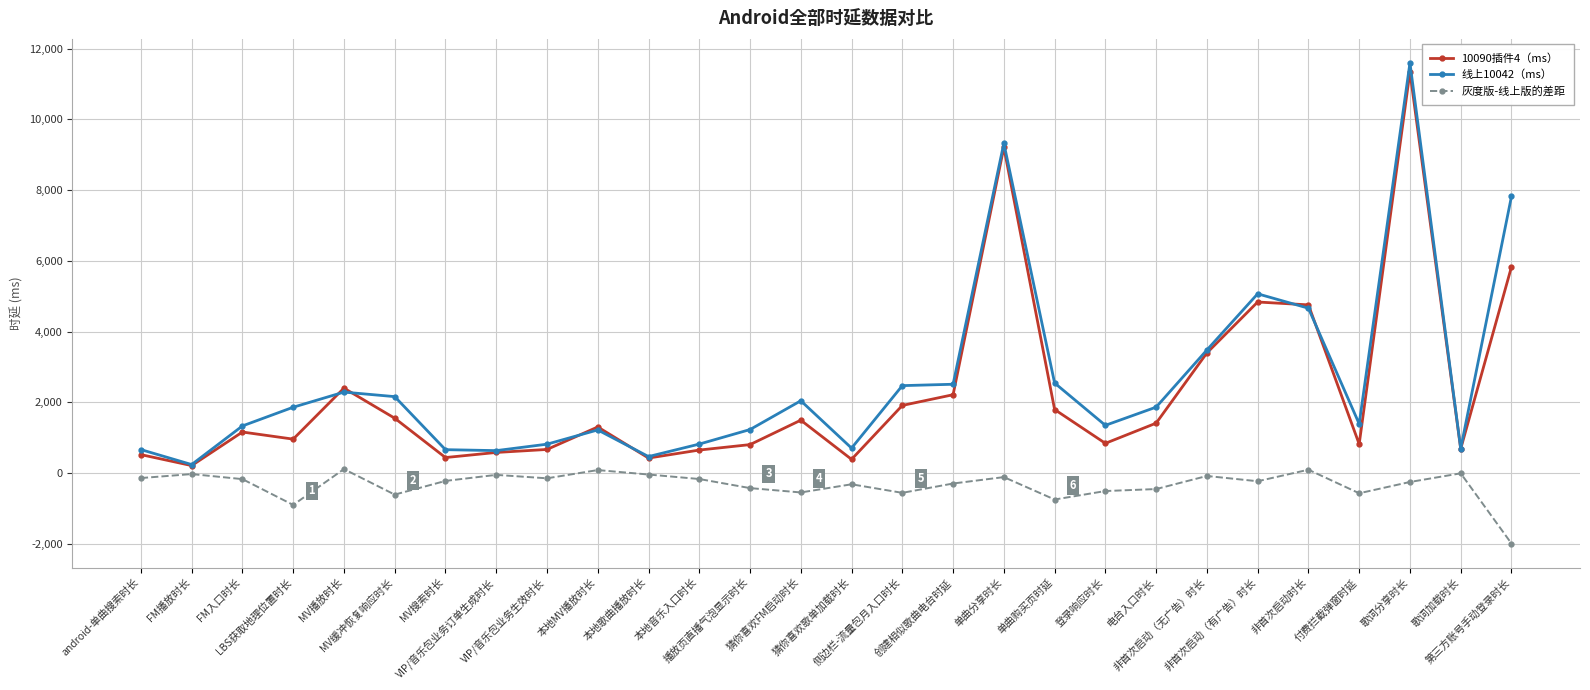

What is the minimum value for 灰度版-线上版的差距?

-1993